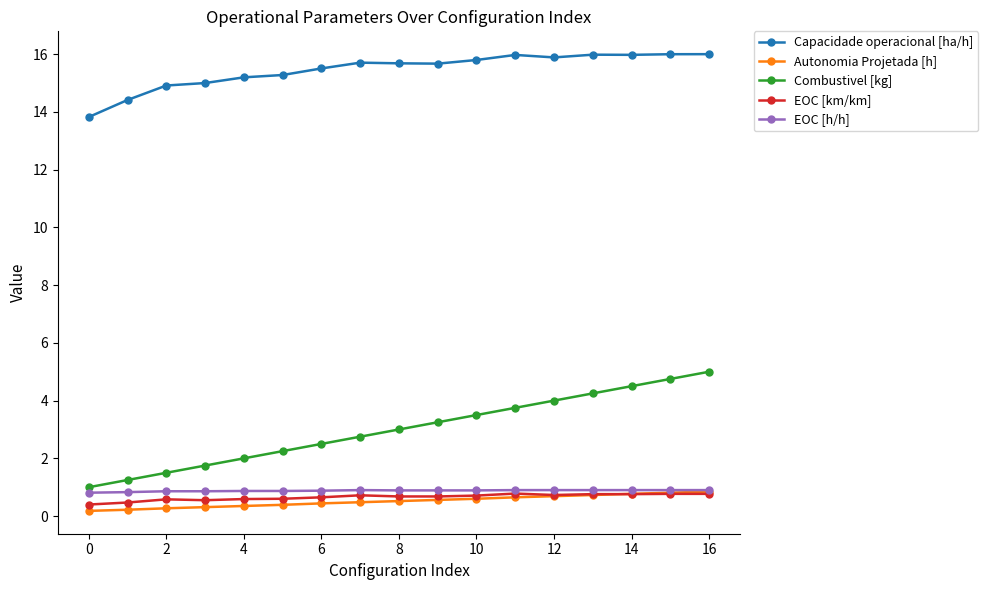

At how many categories does at least one series exceed 8?

17